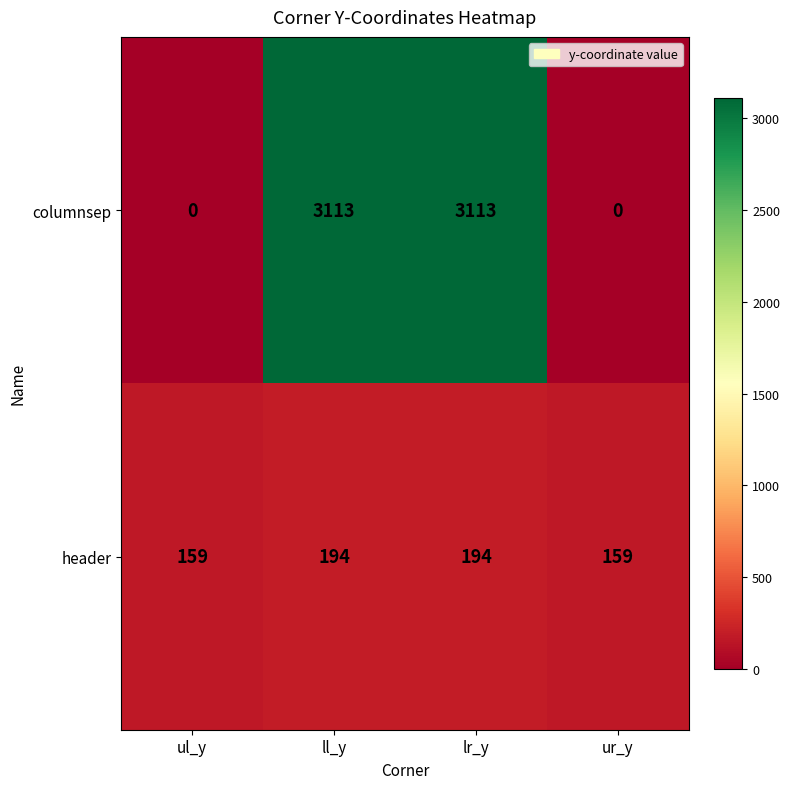

What is the total value across all series at ll_y?

3307